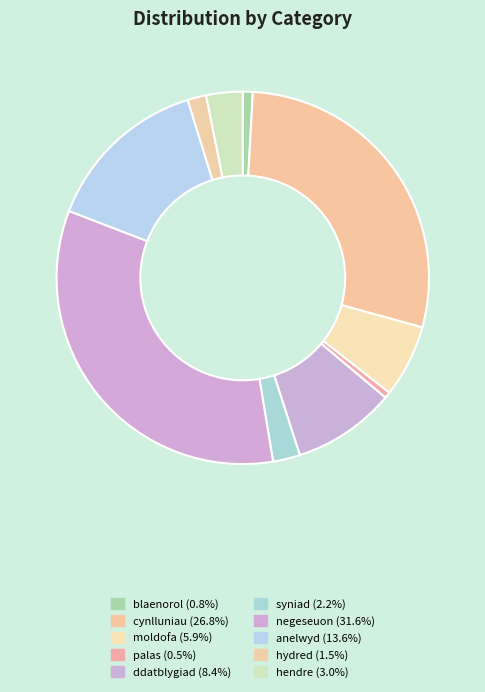

Which slice is the largest?

negeseuon